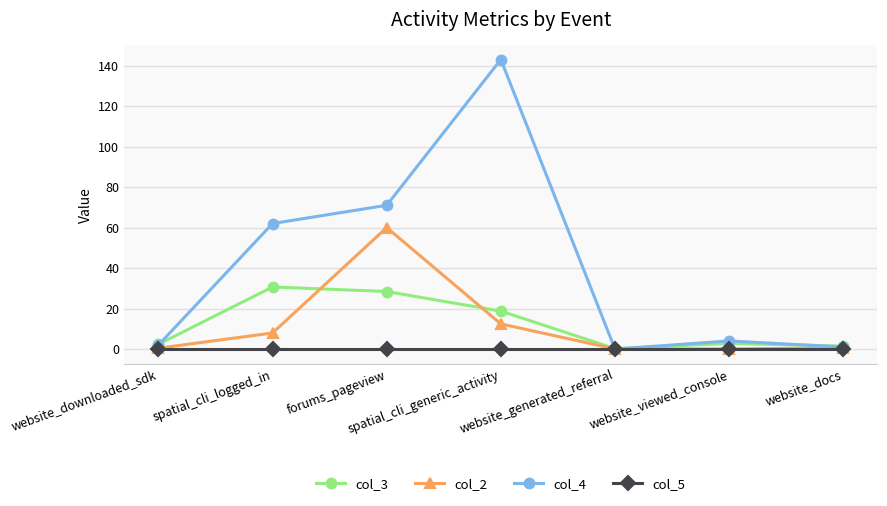

What is the difference between the second highest and minimum values in the col_3 series?

28.2